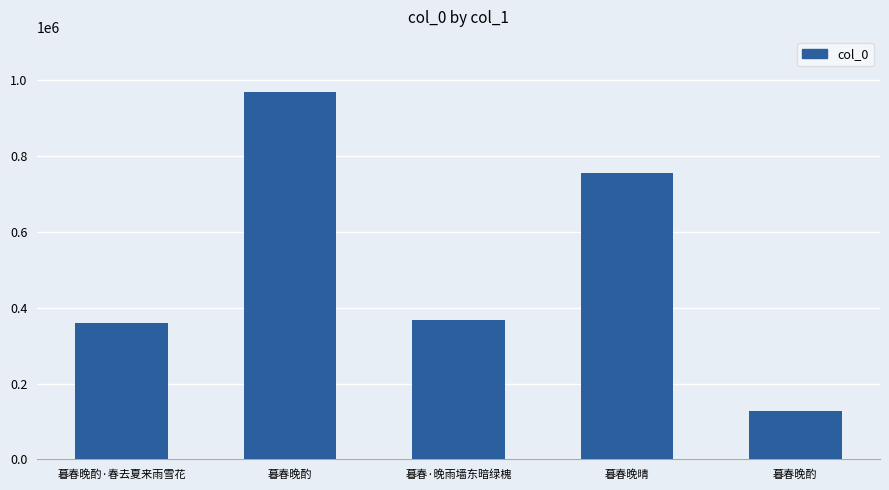

Which label corresponds to the smallest value in the chart?

暮春晚酌